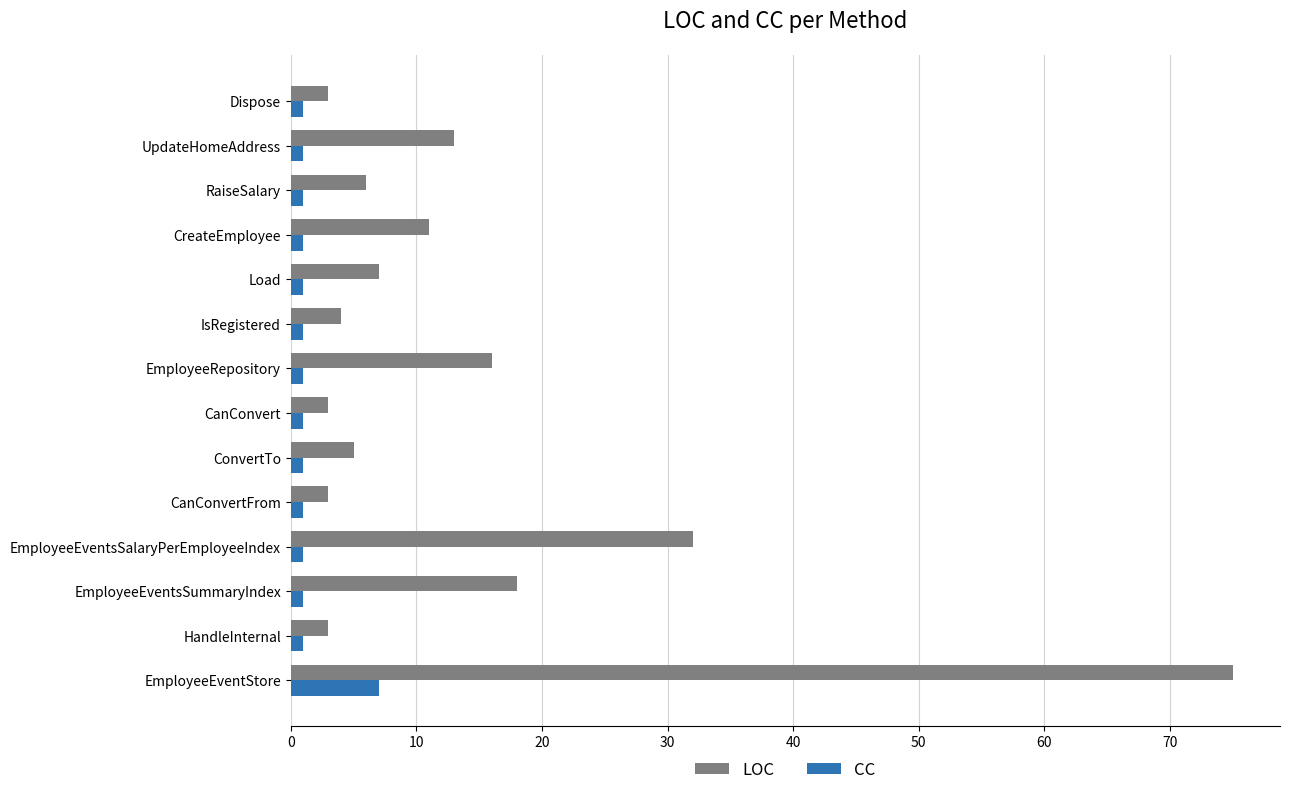

How many distinct data groups are displayed?

2